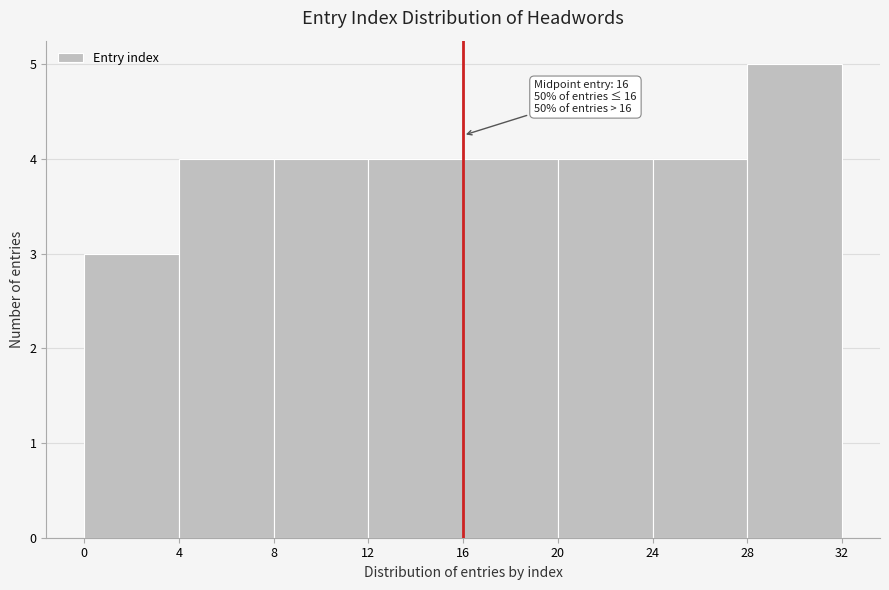

Which range on the x-axis has the tallest bar?

28 to 32